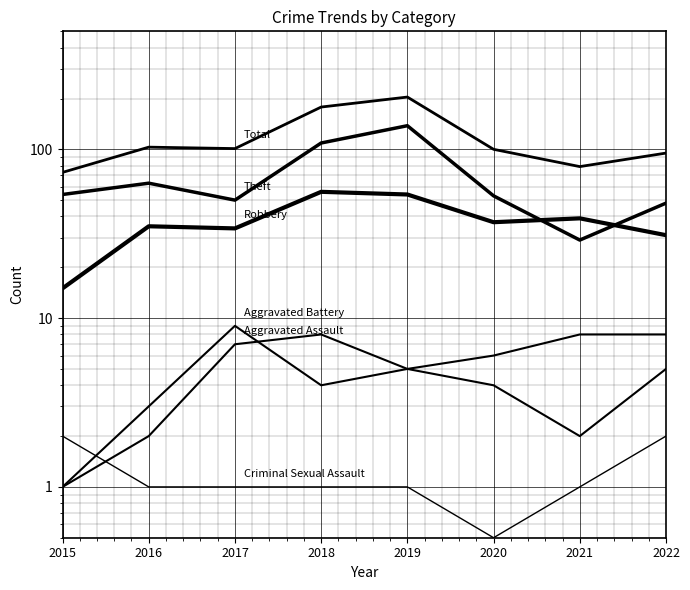

What is the total value across all series at 2016?

207.0